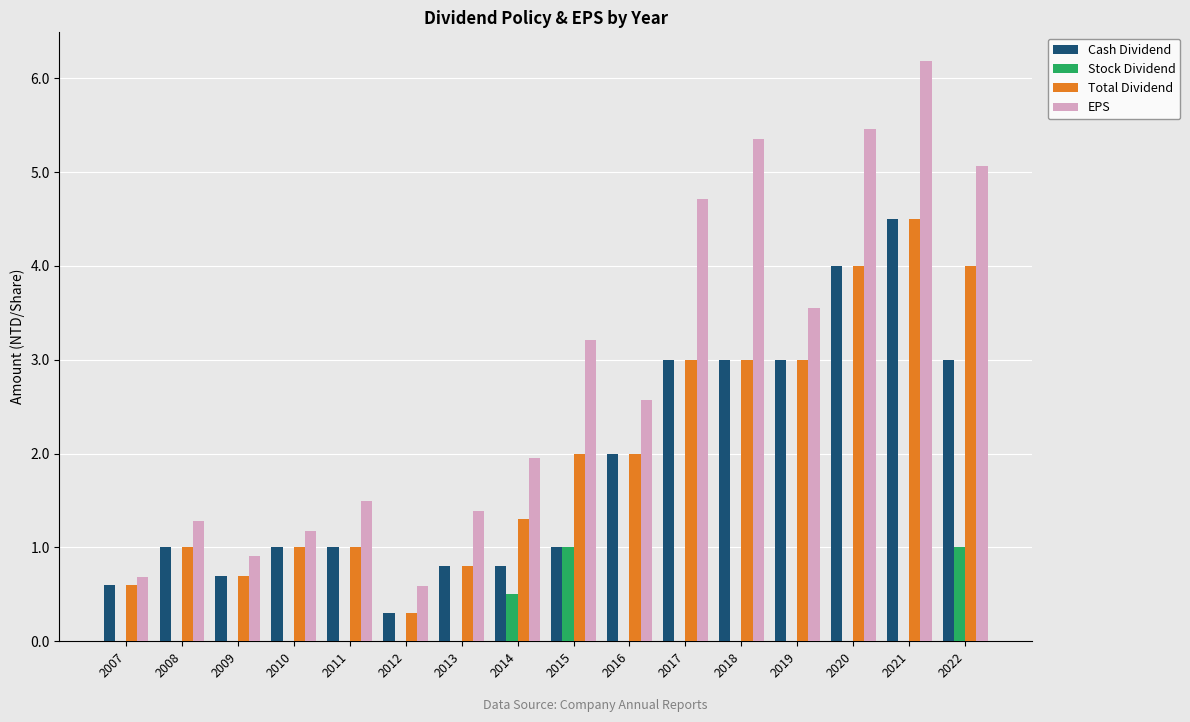

What is the approximate value of EPS at 2011?

1.5